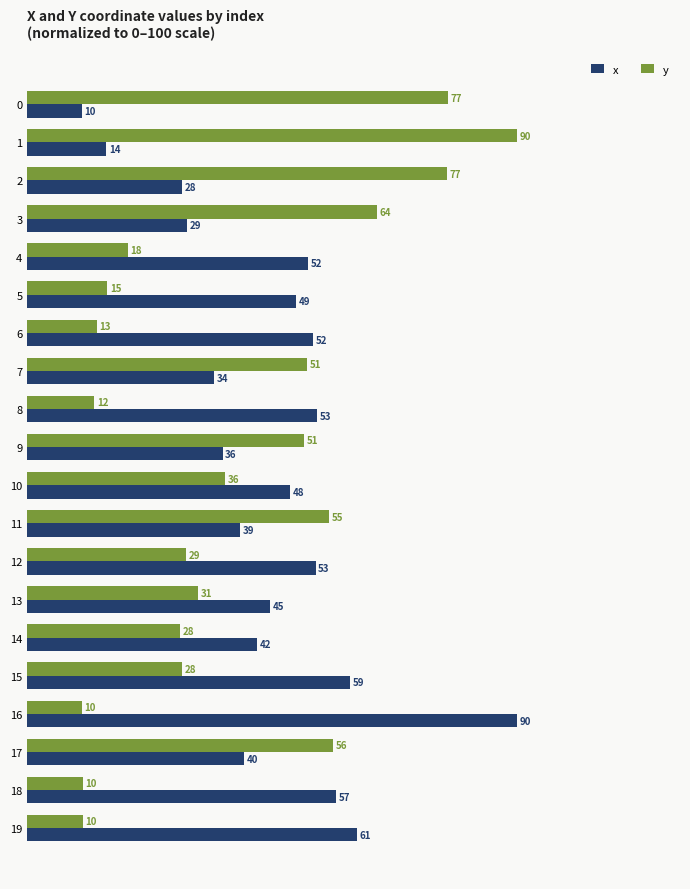

What is the approximate value of x at 18?

56.8